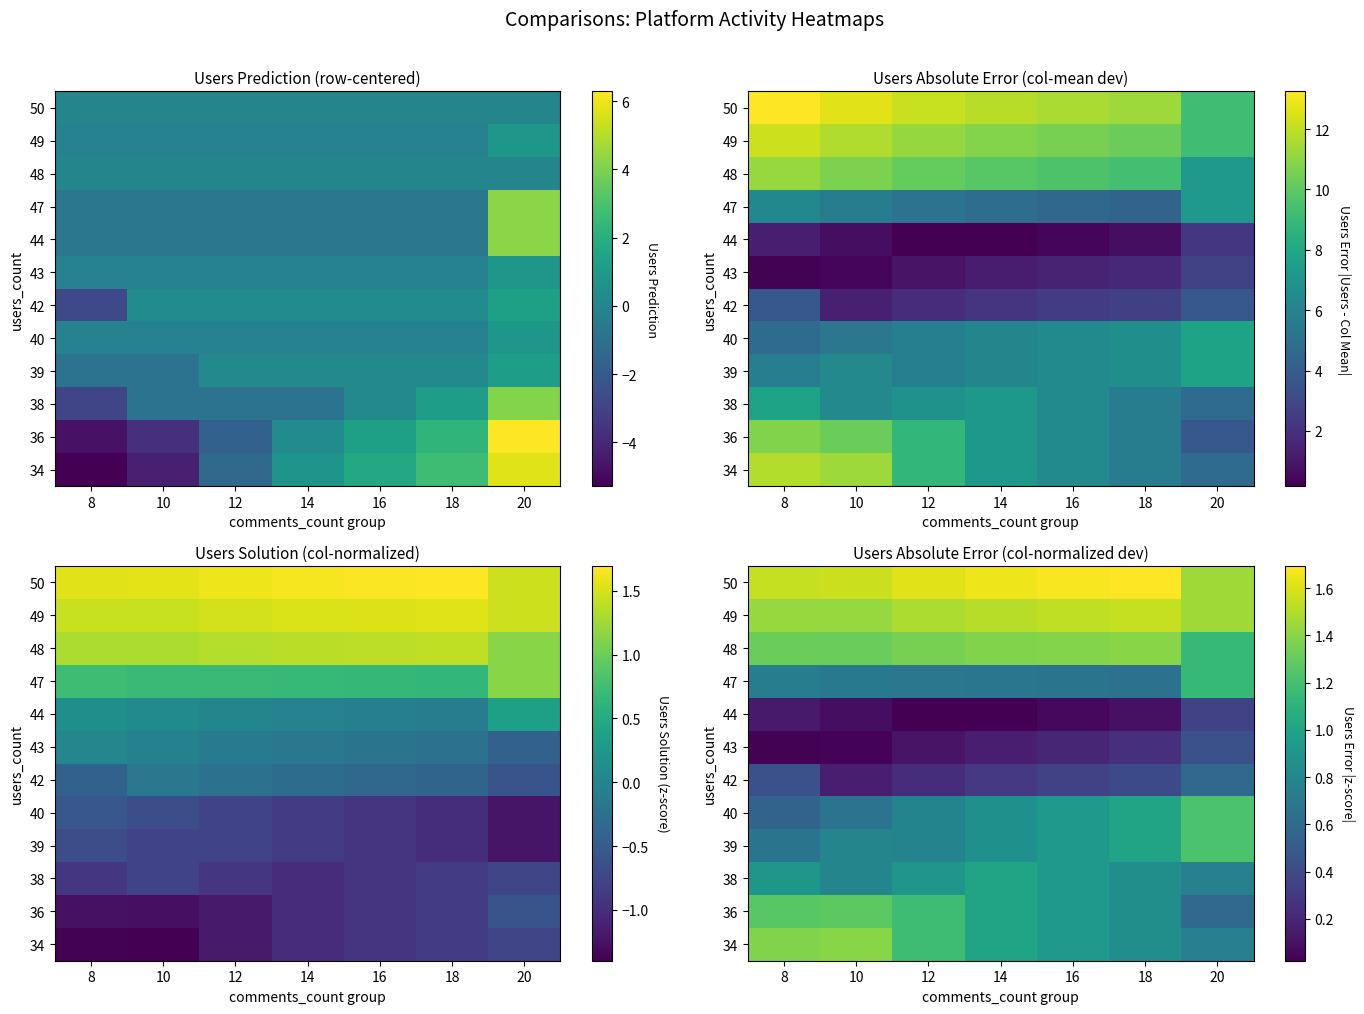

The value of 38 at 14 is 1.6. True or false?

False